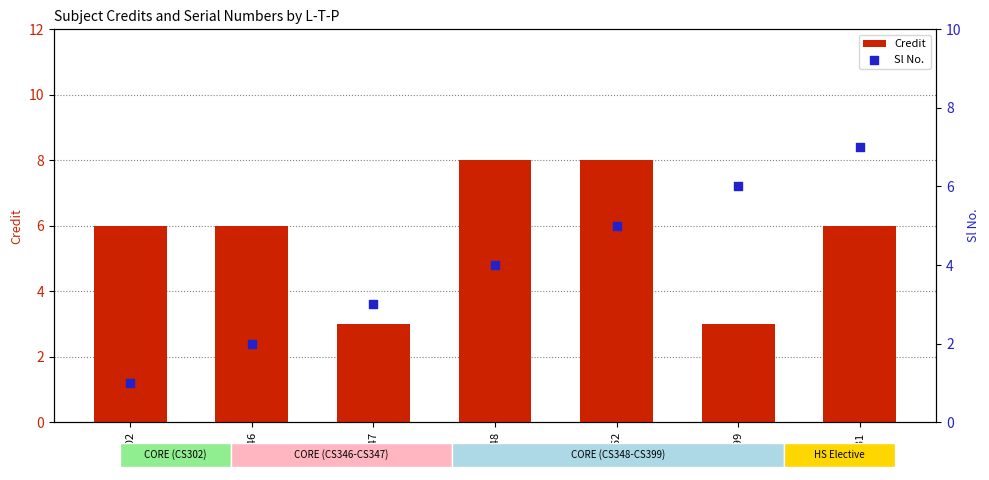

What are all the series names shown in the legend?

Credit, Sl No.